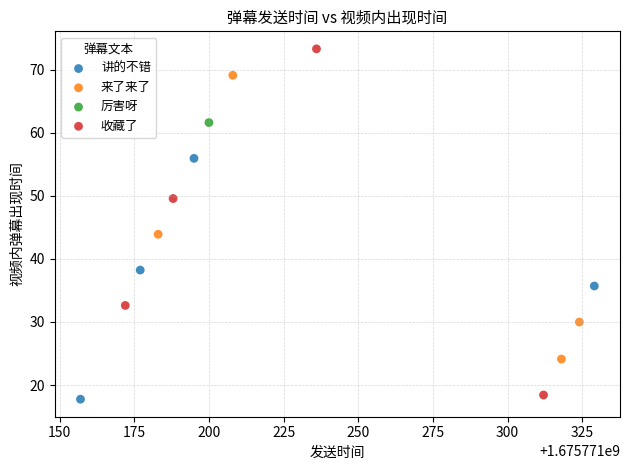

What are all the series names shown in the legend?

讲的不错, 来了来了, 厉害呀, 收藏了